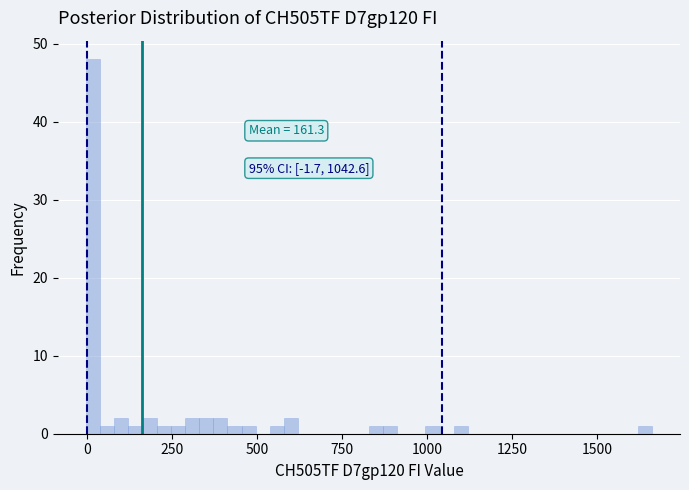

Read against the x-axis, roughly where is the centre of the tallest bar?

0